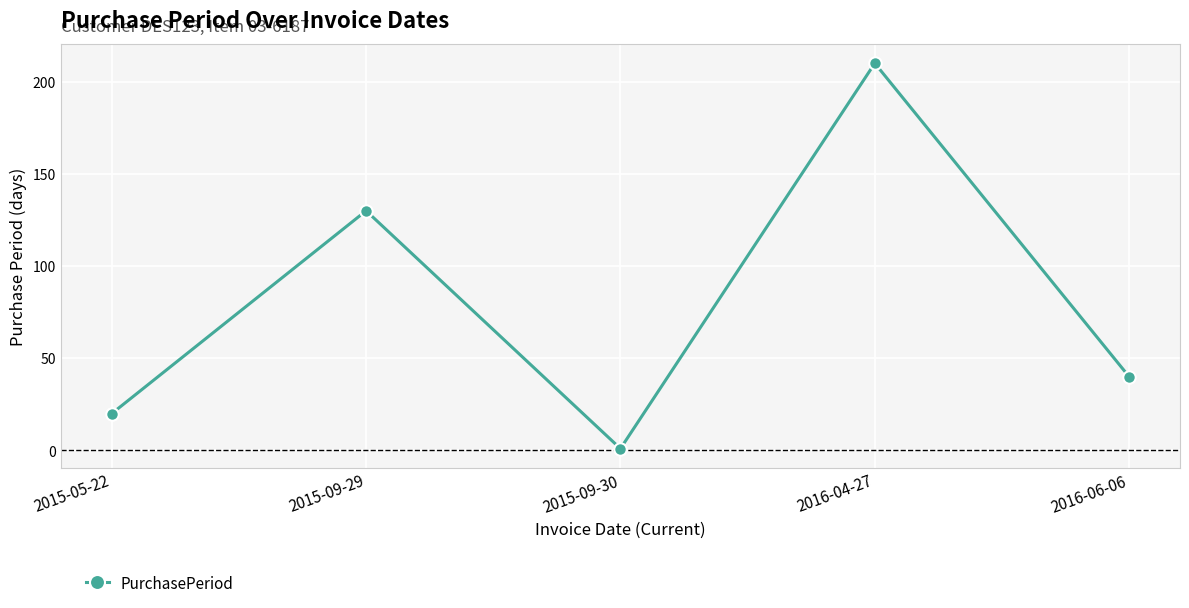

True or false: the data has more than 1 interior local peaks.

True